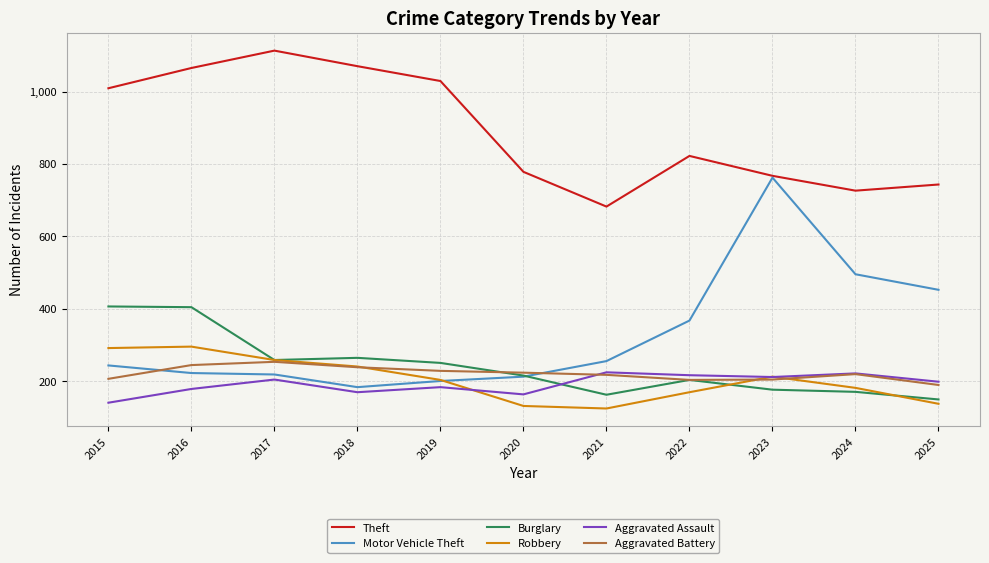

Which label corresponds to the largest value in the chart?

2017